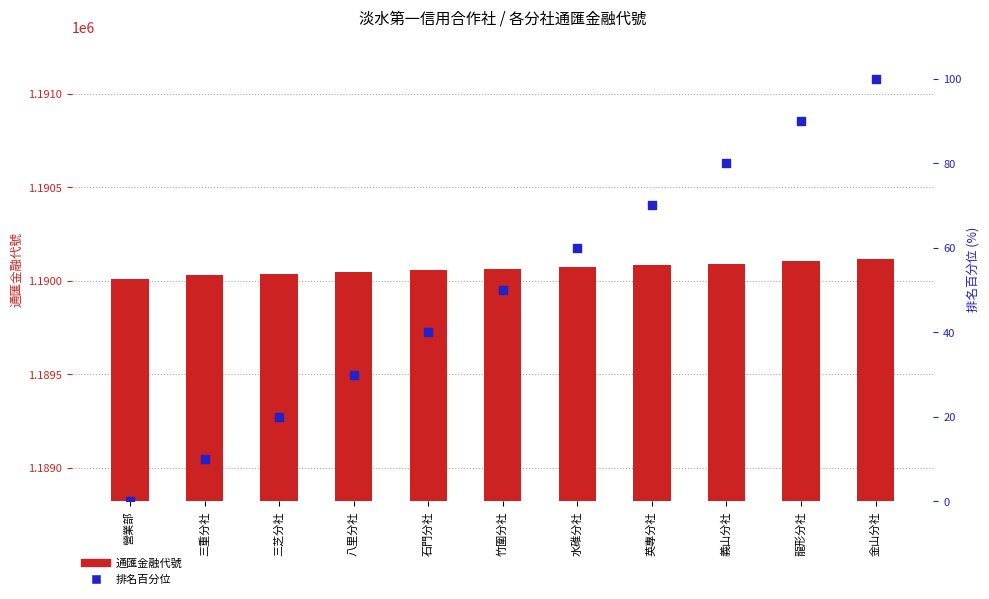

What are all the series names shown in the legend?

通匯金融代號, 排名百分位